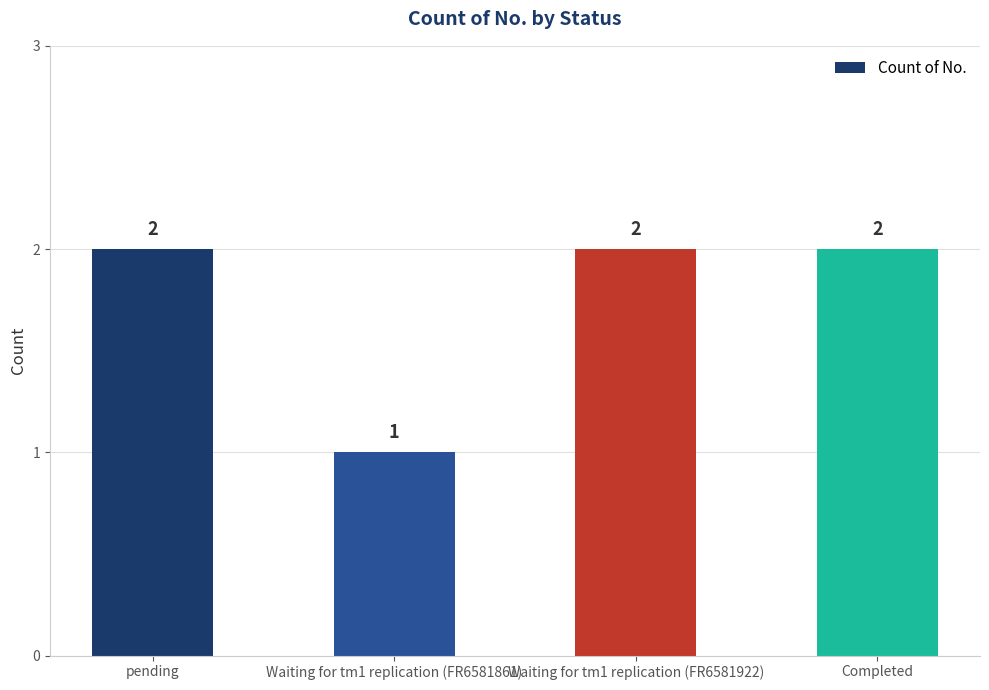

How many bars are there in total?

4